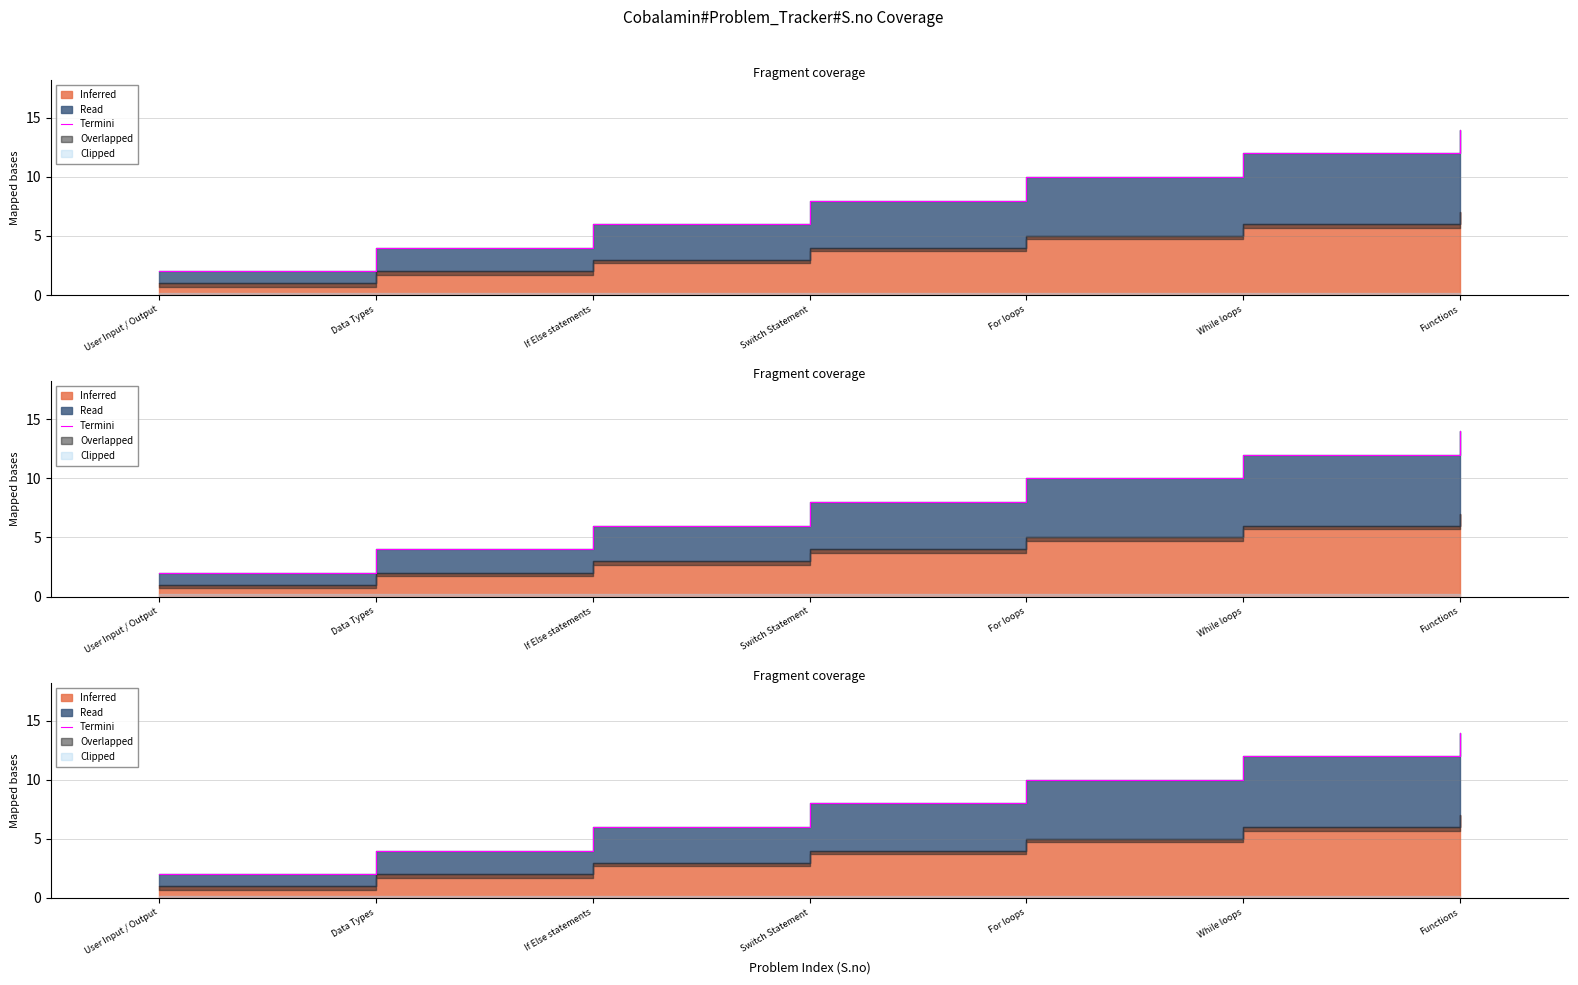

How many categories are shown in the chart?

7